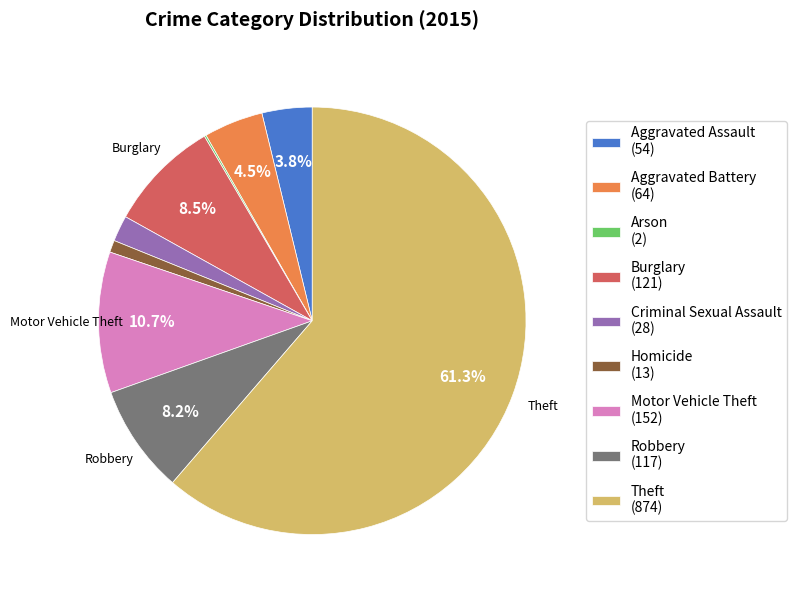

Does any single category account for the majority?

Yes